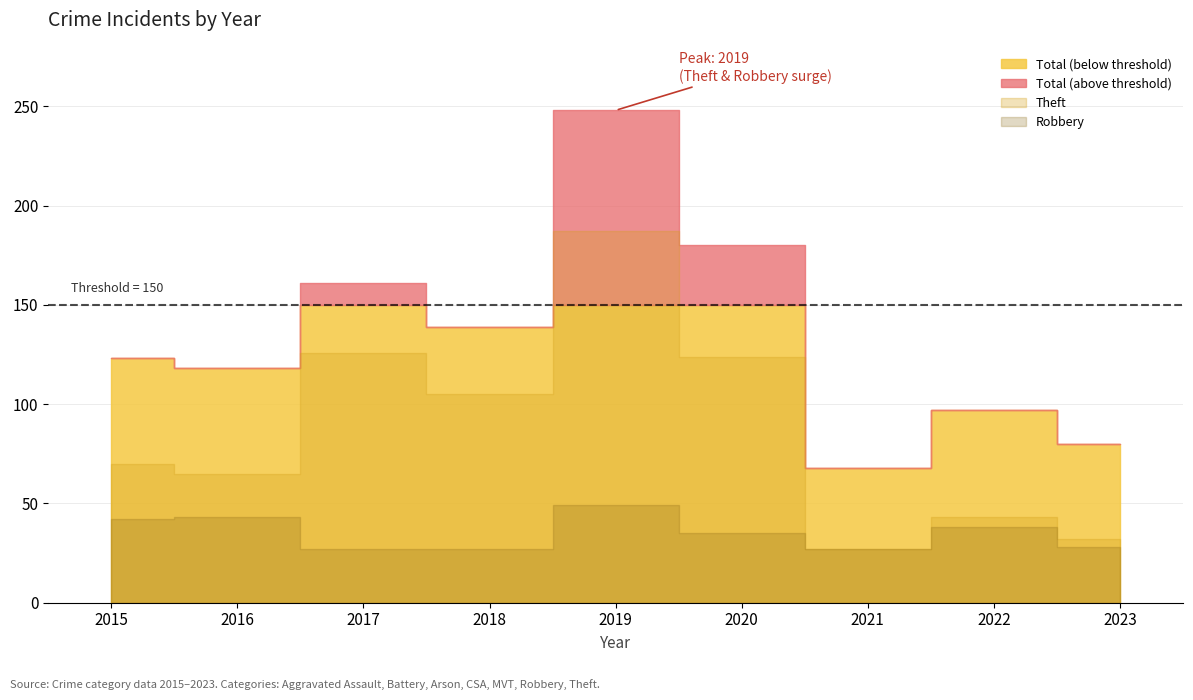

Does the chart display data point markers on the line(s)?

No